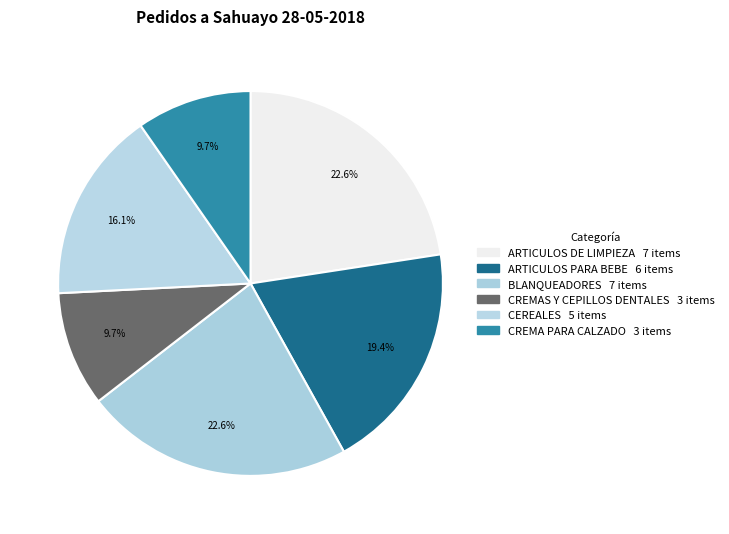

How many segments does this pie chart have?

6